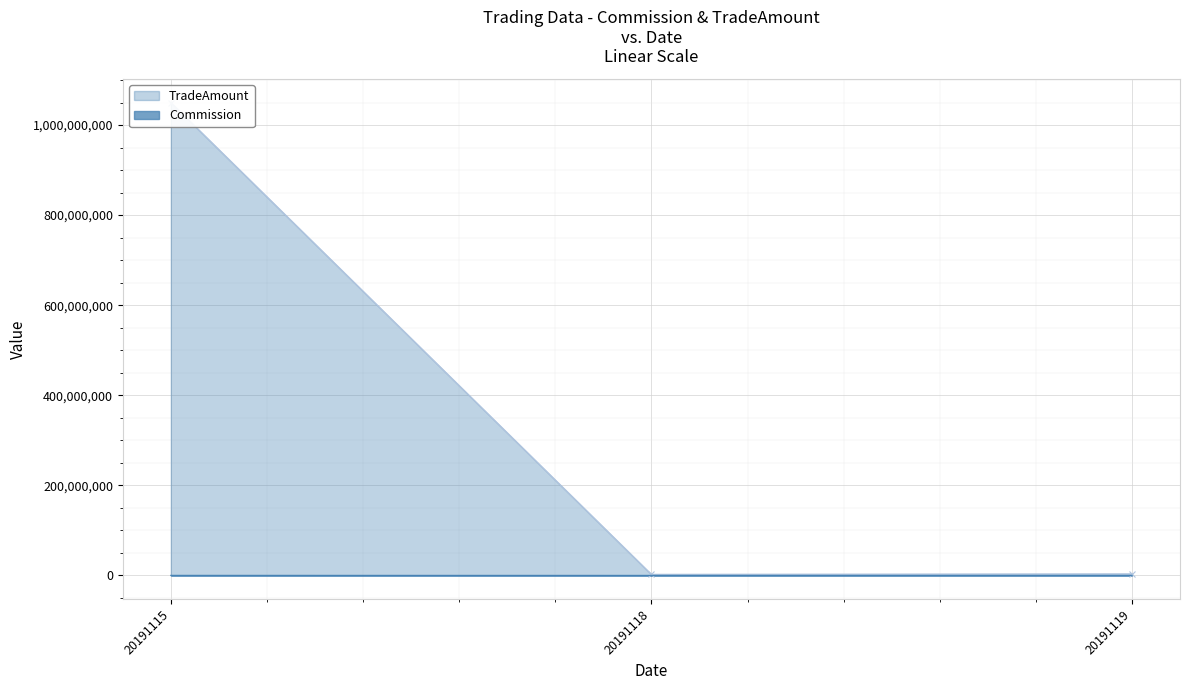

What is the highest value of the Commission series?

91544